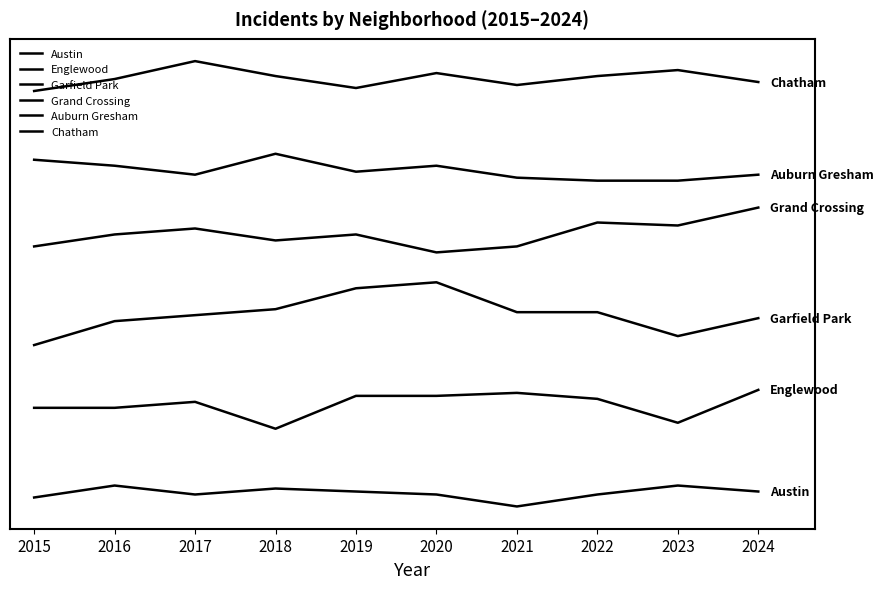

At which category does Grand Crossing reach its first local valley?

2018